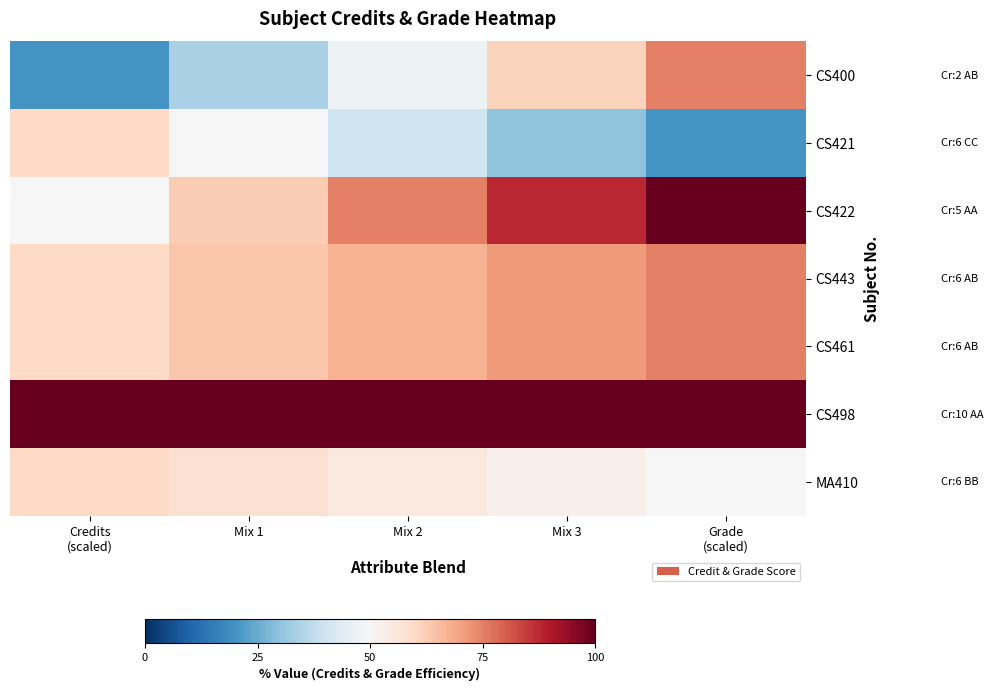

At Mix 3, list the series in order from largest to smallest.

CS498, CS422, CS443, CS461, CS400, MA410, CS421